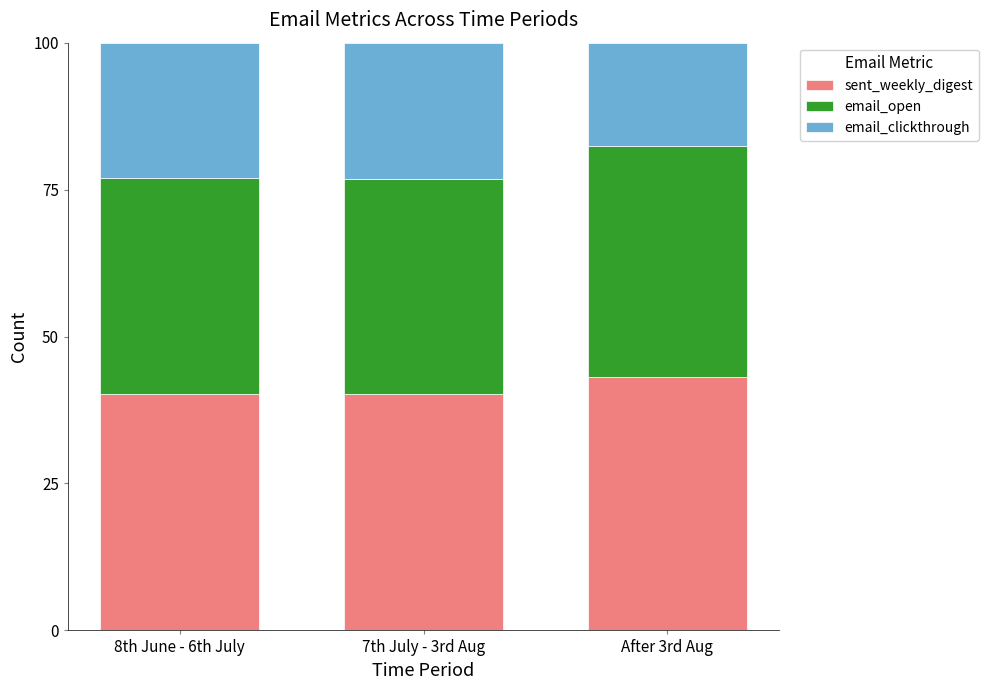

What are all the series names shown in the legend?

sent_weekly_digest, email_open, email_clickthrough